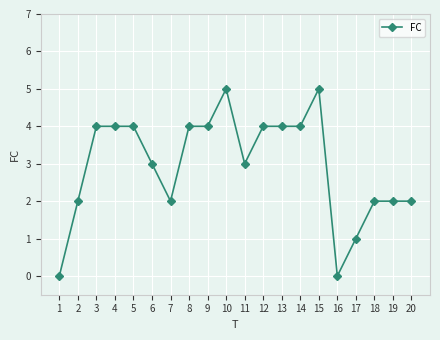

Approximately how many times larger is the value at 15 compared to 11?

1.7